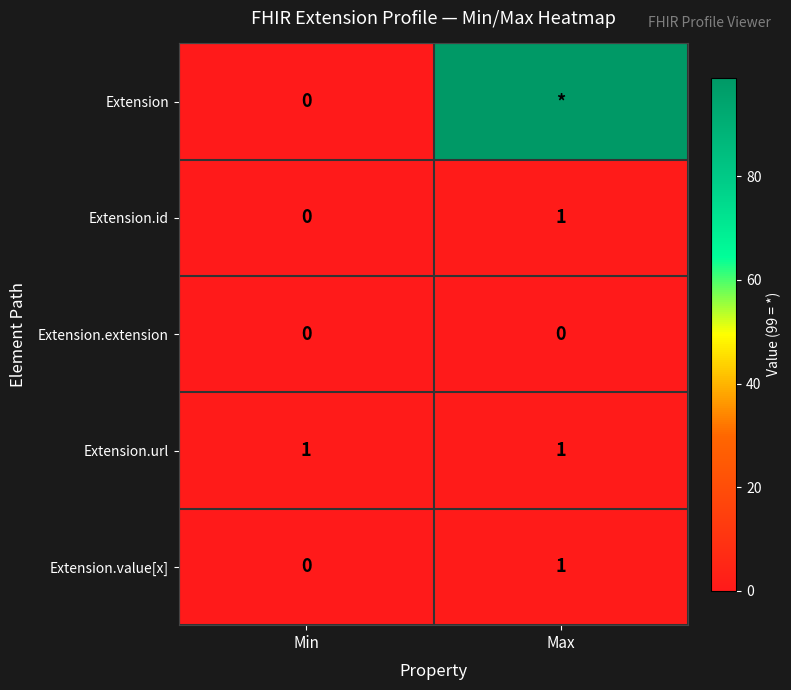

Is the value of Extension.extension at Max greater than the value of Extension.url at Min?

No